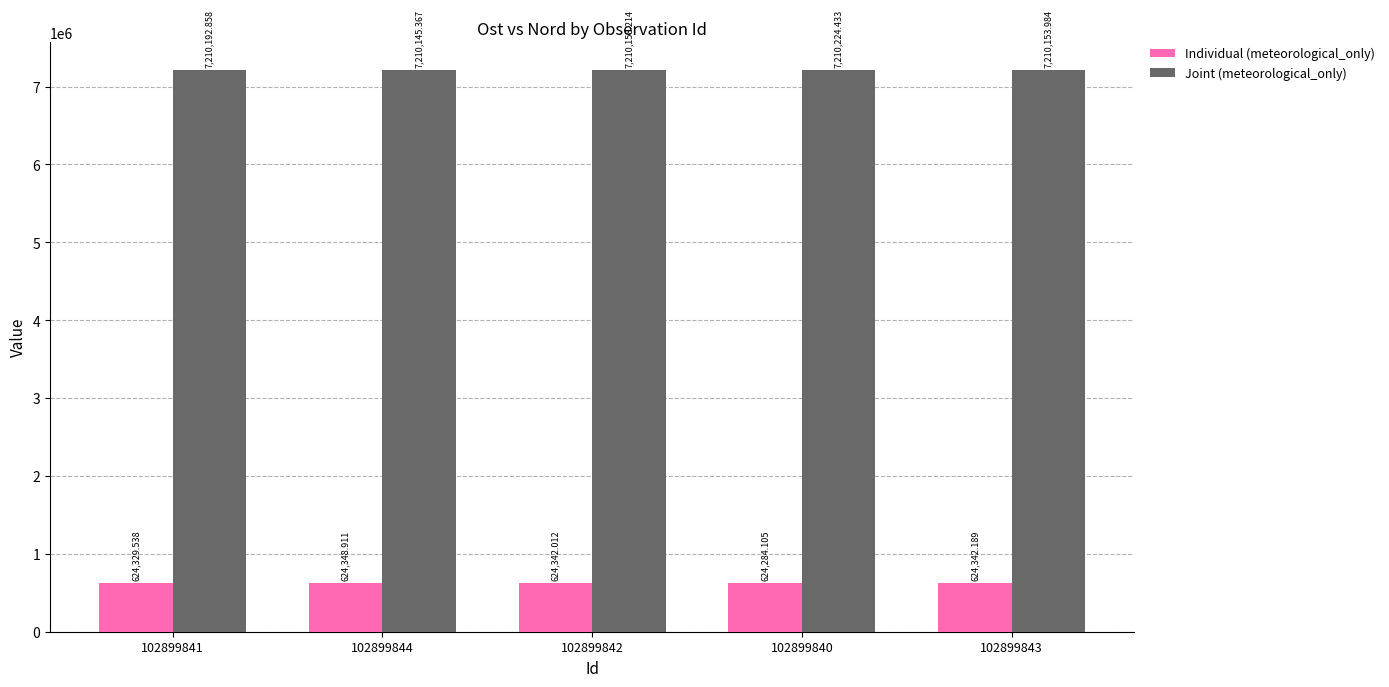

At which label does Individual (meteorological_only) first exceed 624342?

102899844